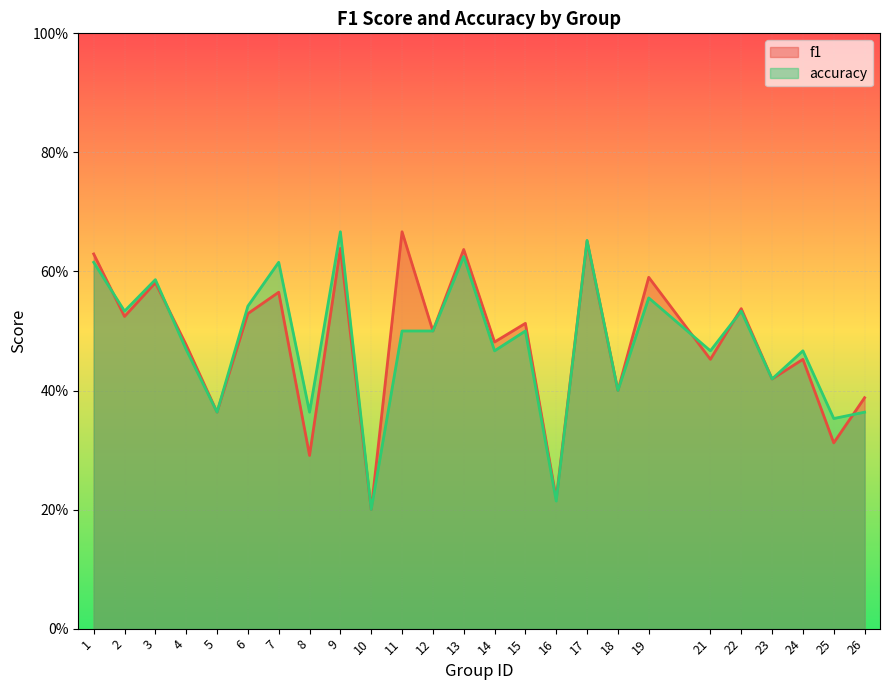

At which category does f1 reach its first local peak?

3